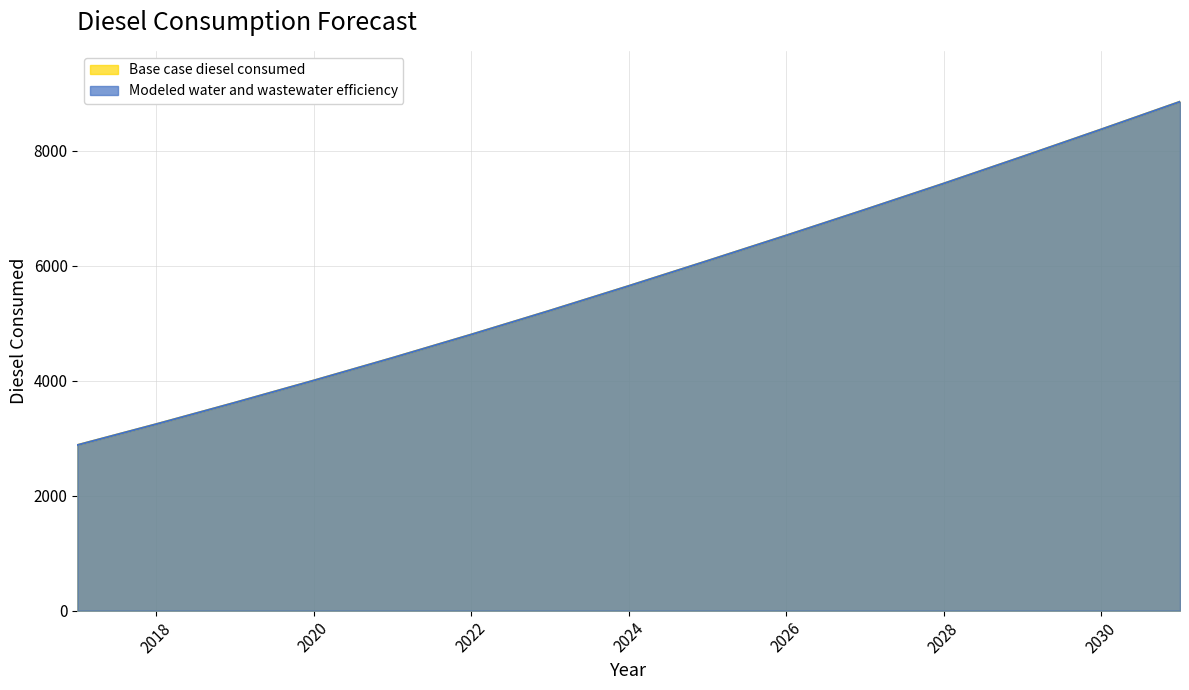

At how many categories does at least one series exceed 3828?

12